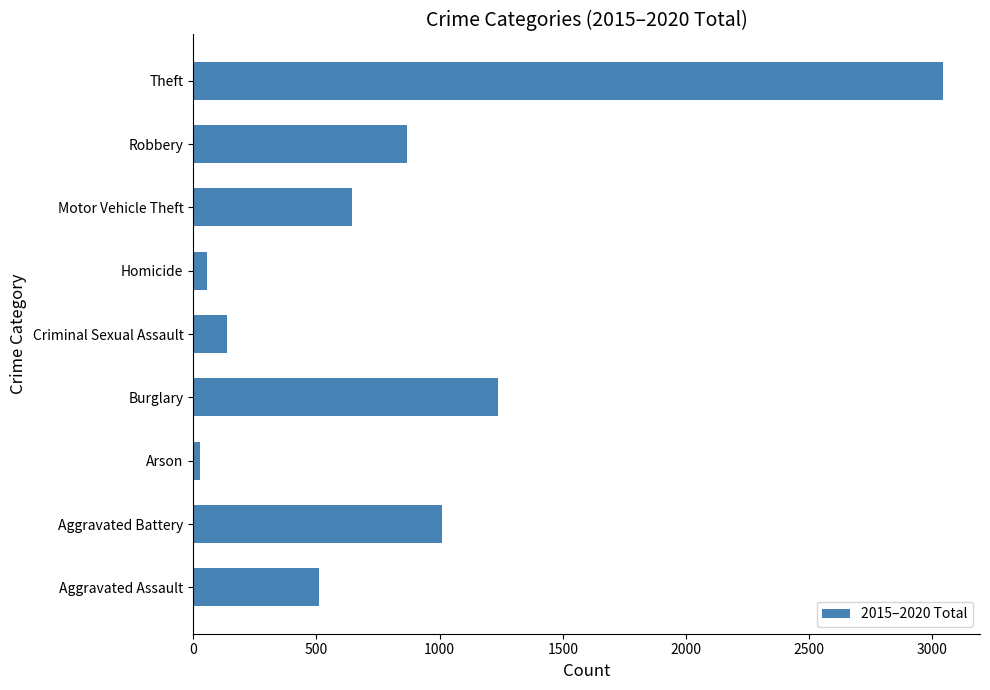

Reading bottom to top, what are all the values shown in this chart?

509	1011	27	1236	139	57	646	866	3041